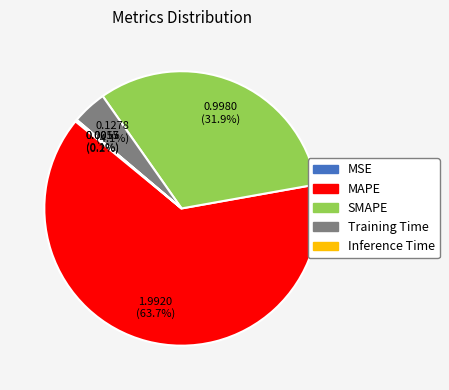

Is it true that Training Time is 19% of the pie?

False